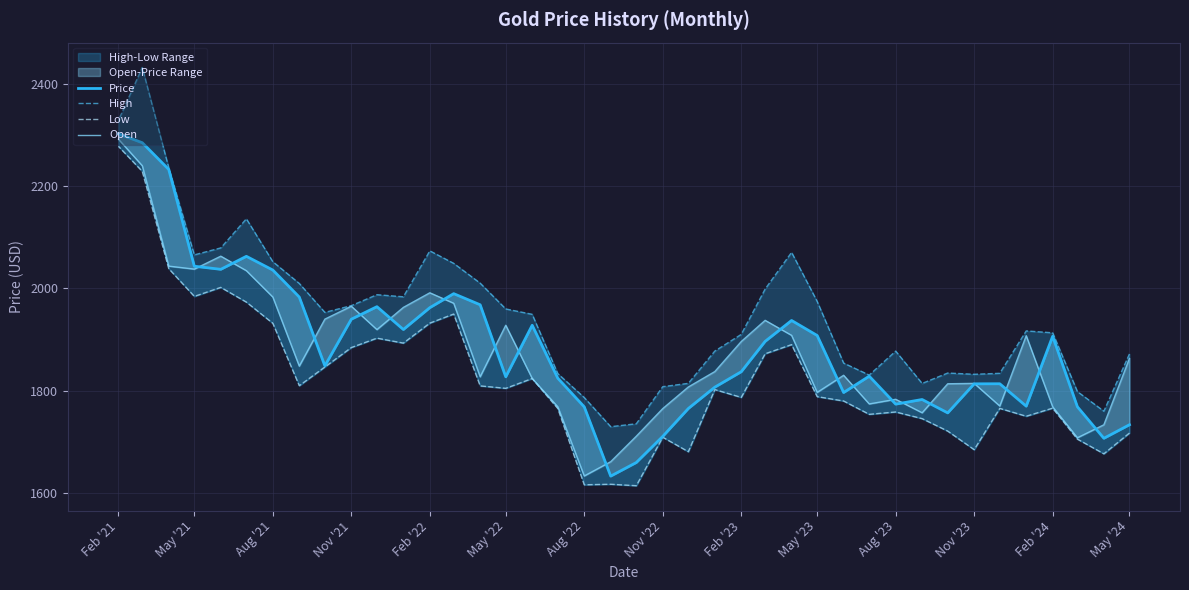

What is the value of the High point at the 26th from the left?

2010.2